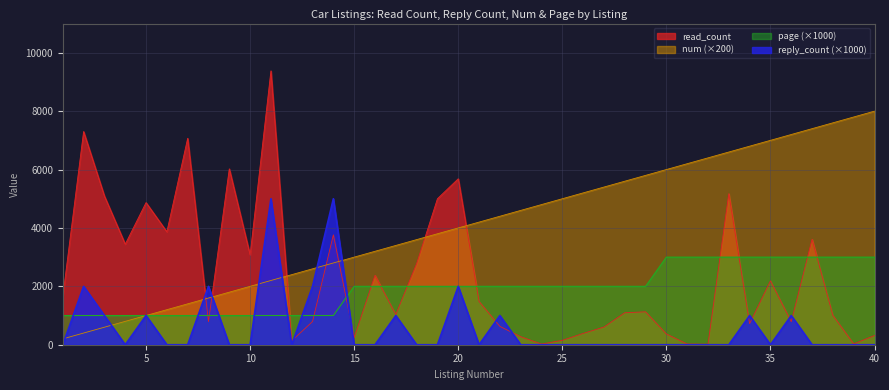

How many lines are shown in the chart?

4